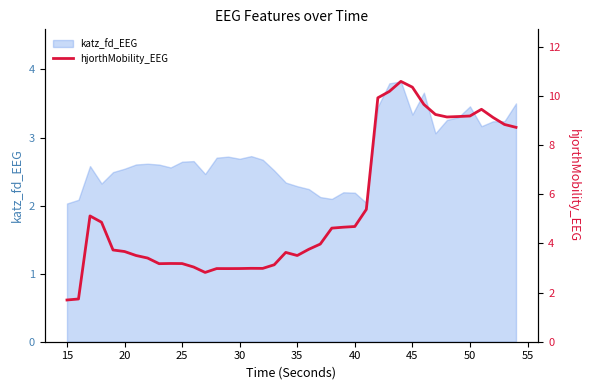

True or false: katz_fd_EEG has a value of 2.2 at 40.

True